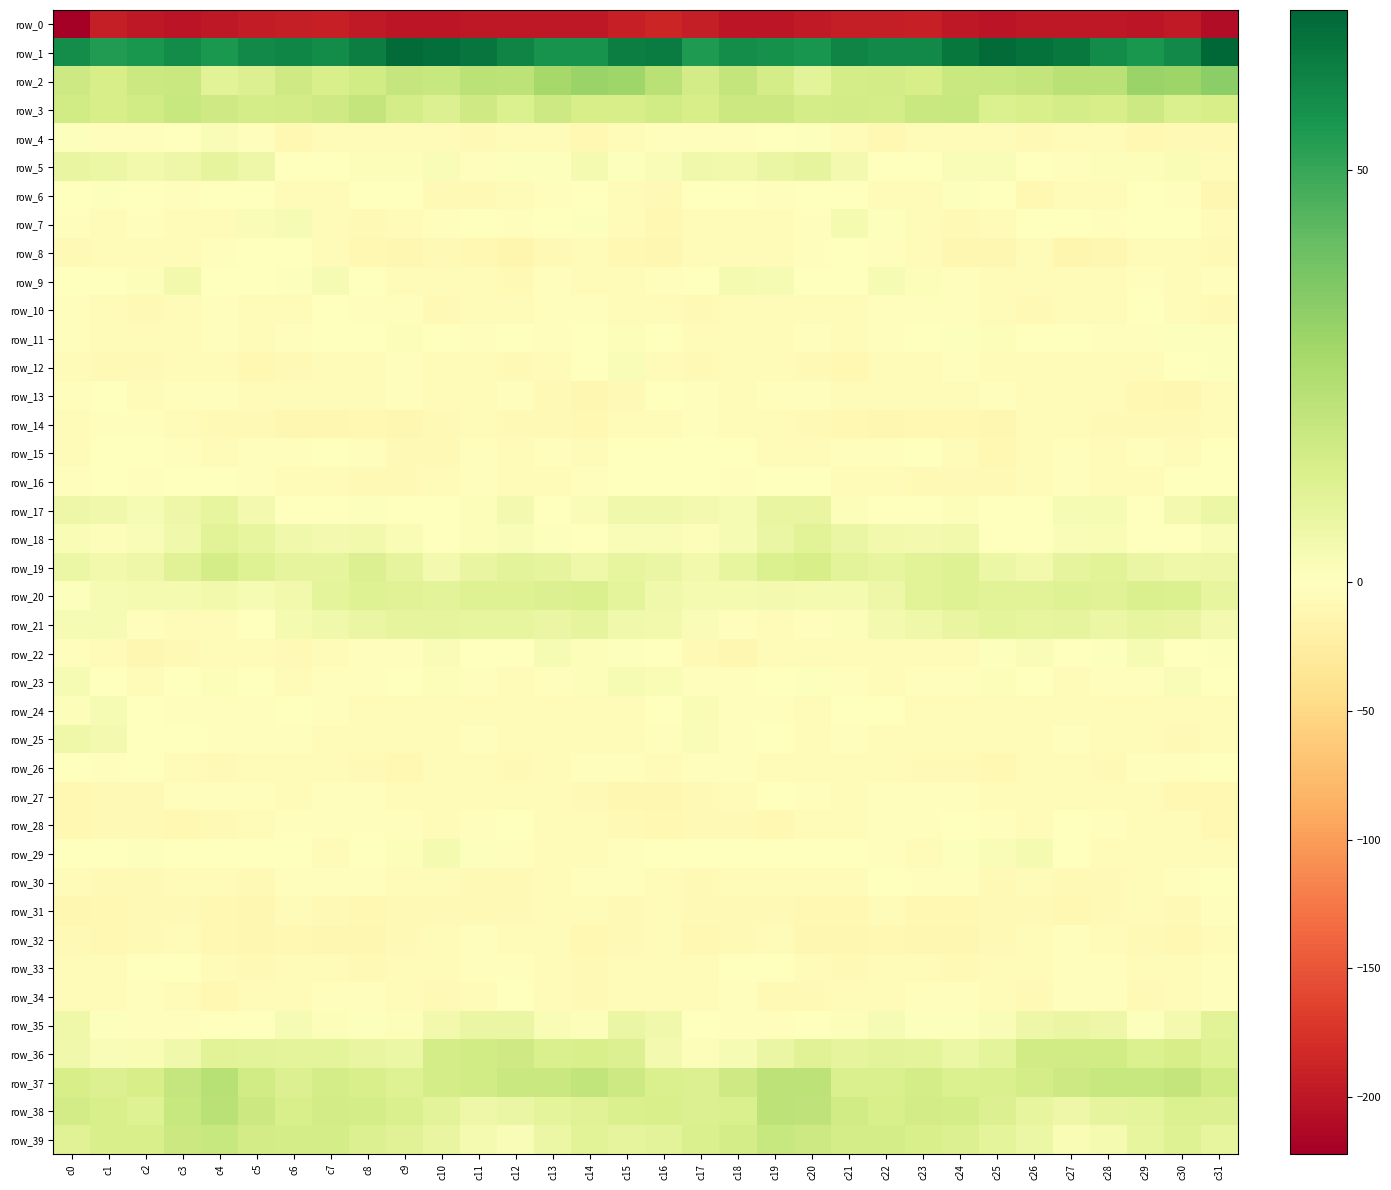

Is it true that row_28 equals -8.0 at c13?

False